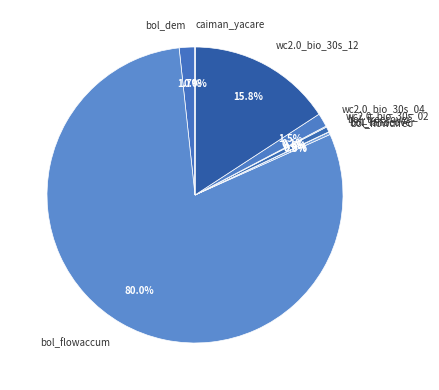

What is the largest slice in the pie chart?

bol_flowaccum